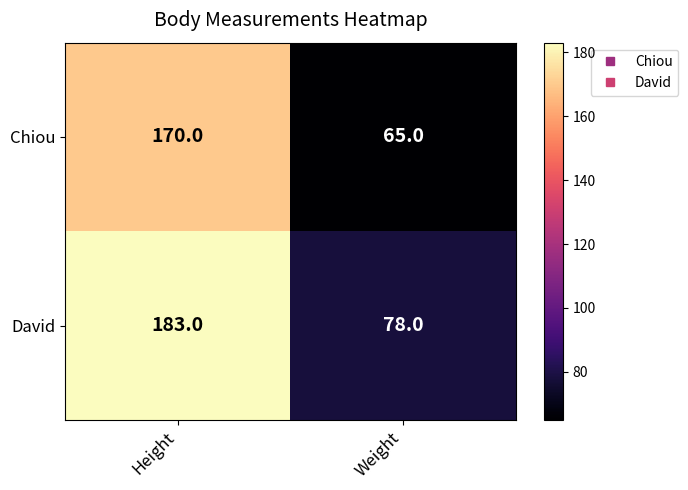

Which series has the largest total across all categories?

David